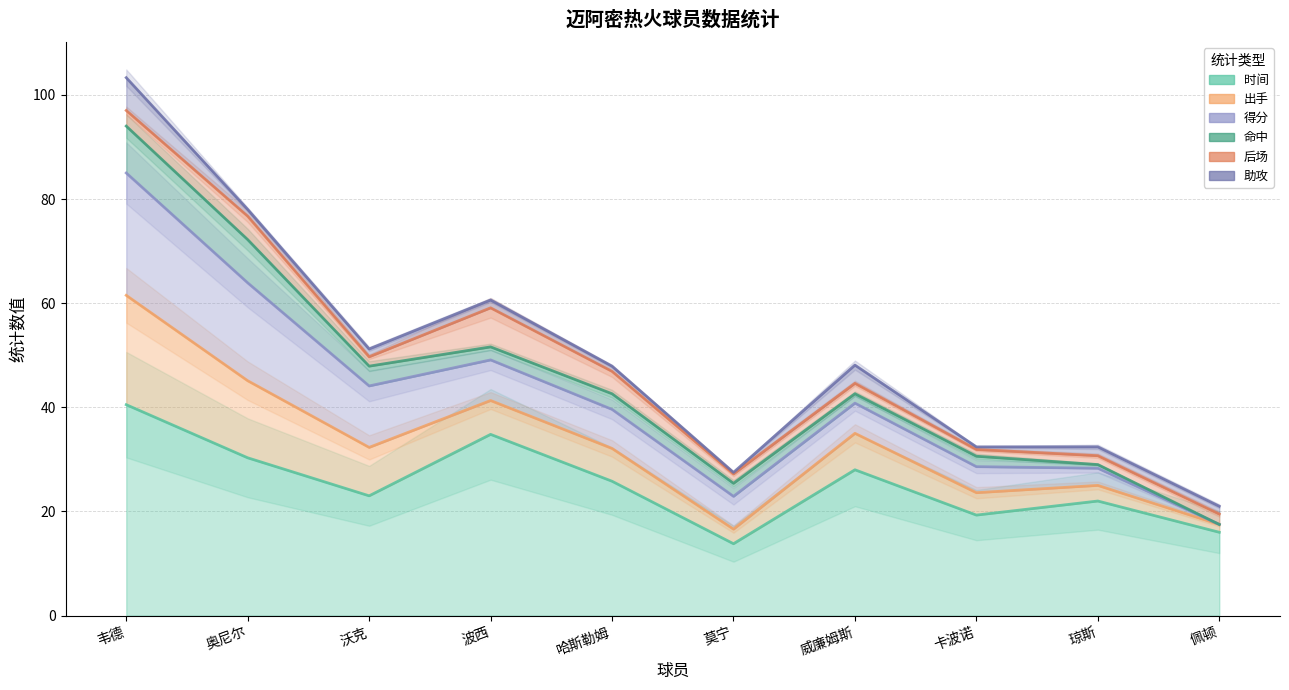

Rank the series at 韦德 from lowest to highest value.

时间, 出手, 得分, 命中, 后场, 助攻